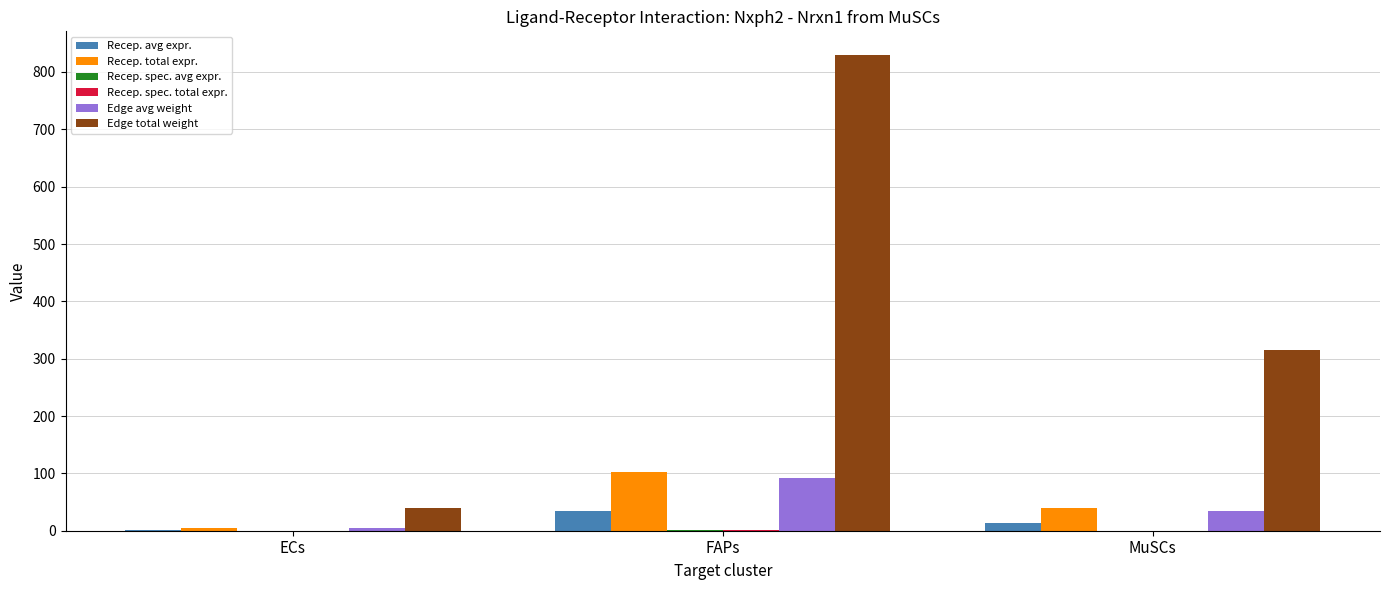

True or false: Recep. total expr. has a value of 183.3 at FAPs.

False